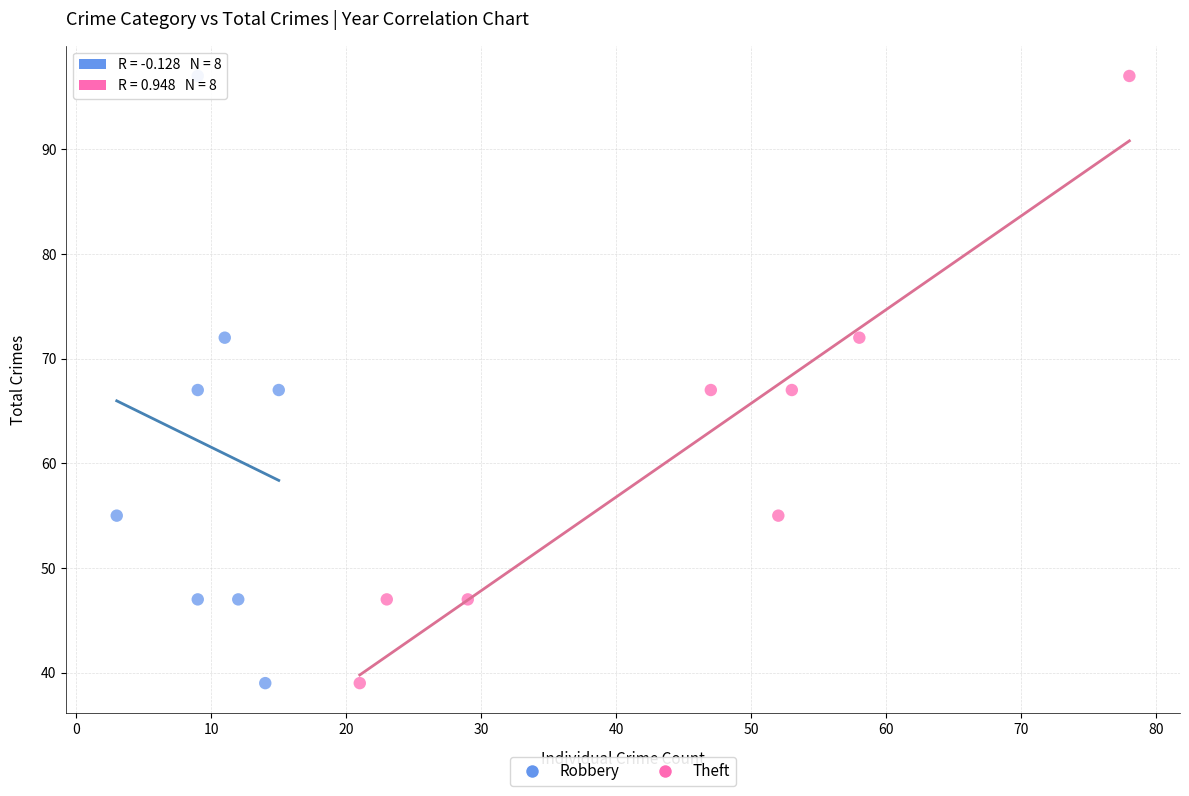

What are all the series names shown in the legend?

Robbery, Theft